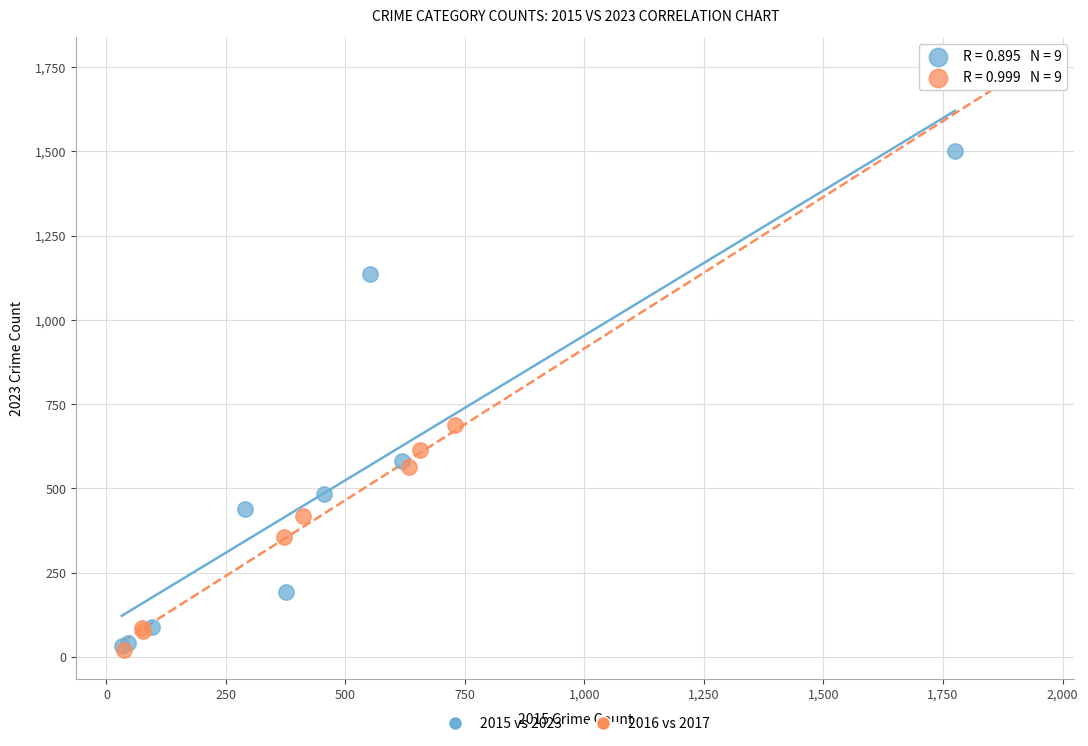

Which series has the largest Y range (max minus min)?

2016 vs 2017